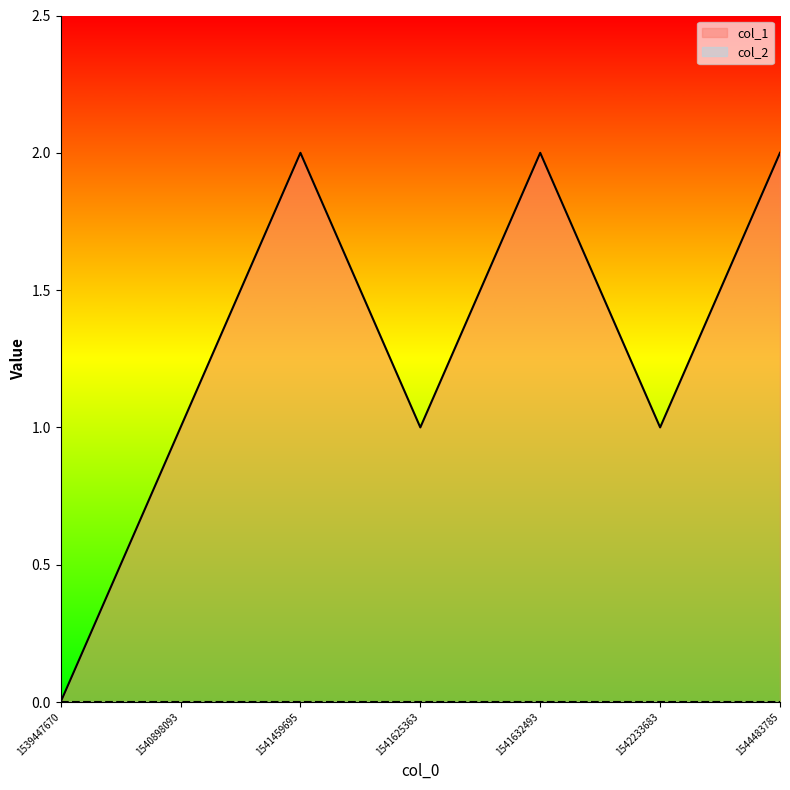

What is the difference between the values at 1541459695 and 1539447670?

2